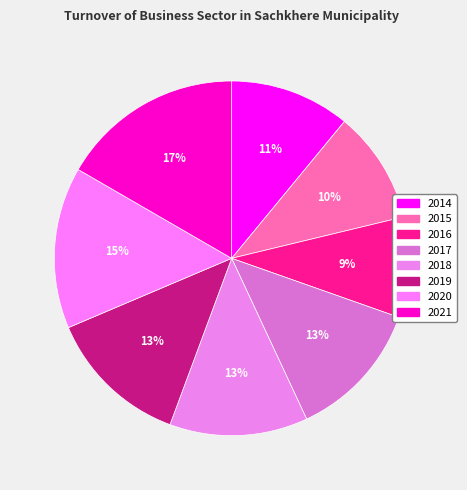

How many slices are in this pie chart?

8